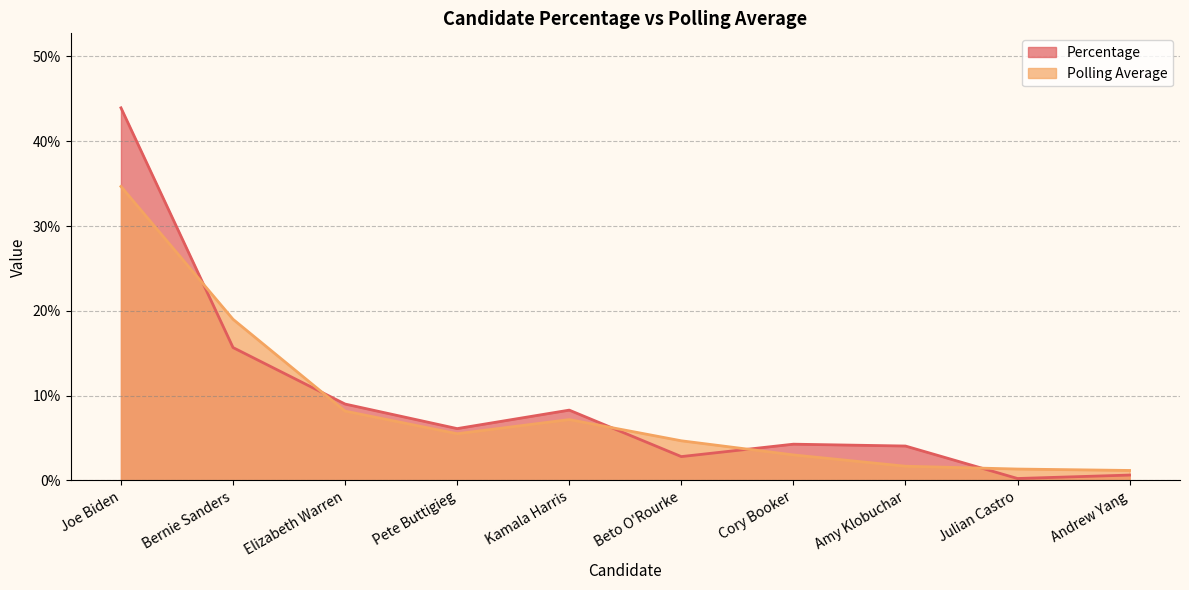

The Percentage series shows 0.1 at Amy Klobuchar. True or false?

False